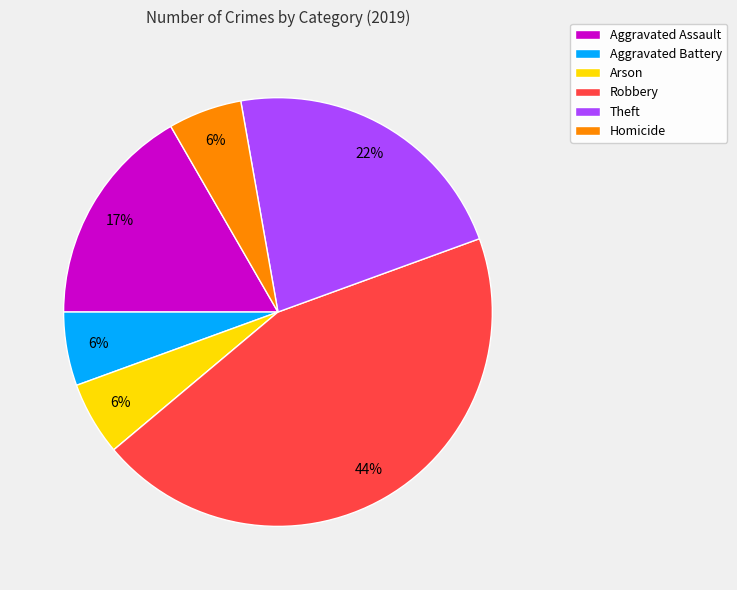

How many slices are in this pie chart?

6